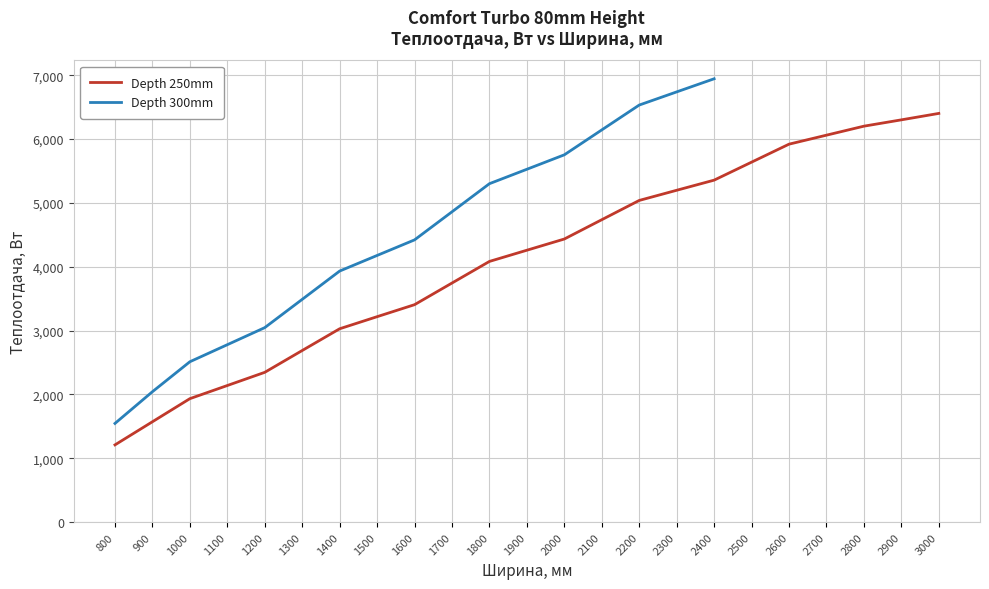

Where is Depth 300mm nearest to the value 4245?

1500